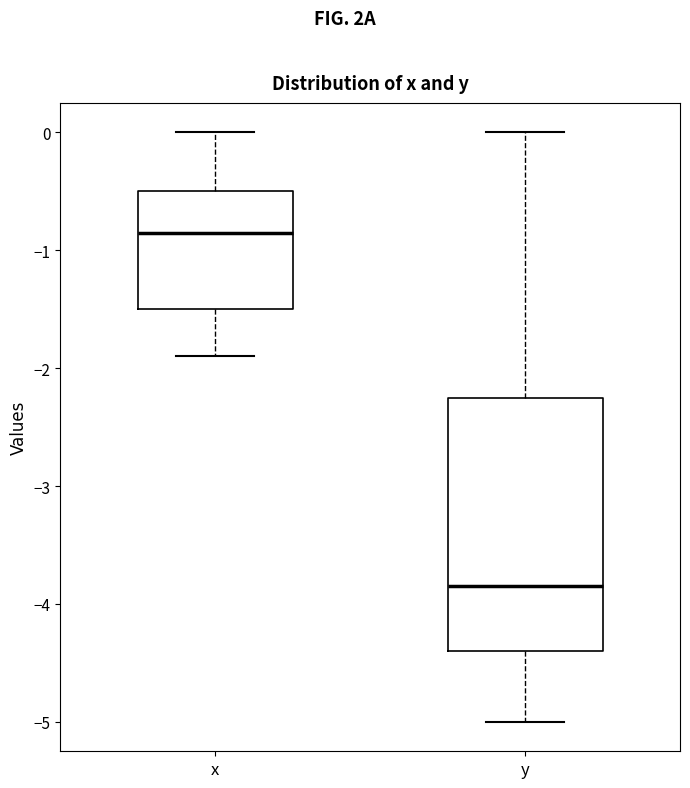

Reading left to right, transcribe this box plot: for each box, give where its median line is, the range the box spans, and where its two whiskers end, as read against the y-axis. The values are not printed on the chart, so give them approximately, as read against the axis.

x: median -0.8, box -1.5 to -0.5, whiskers -1.9 to 0.0
y: median -3.8, box -4.4 to -2.2, whiskers -5.0 to 0.0